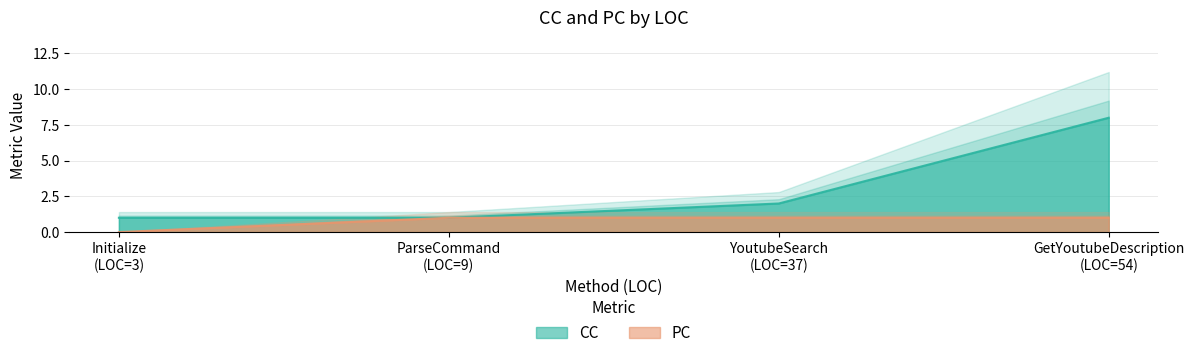

What is the maximum value for CC?

8